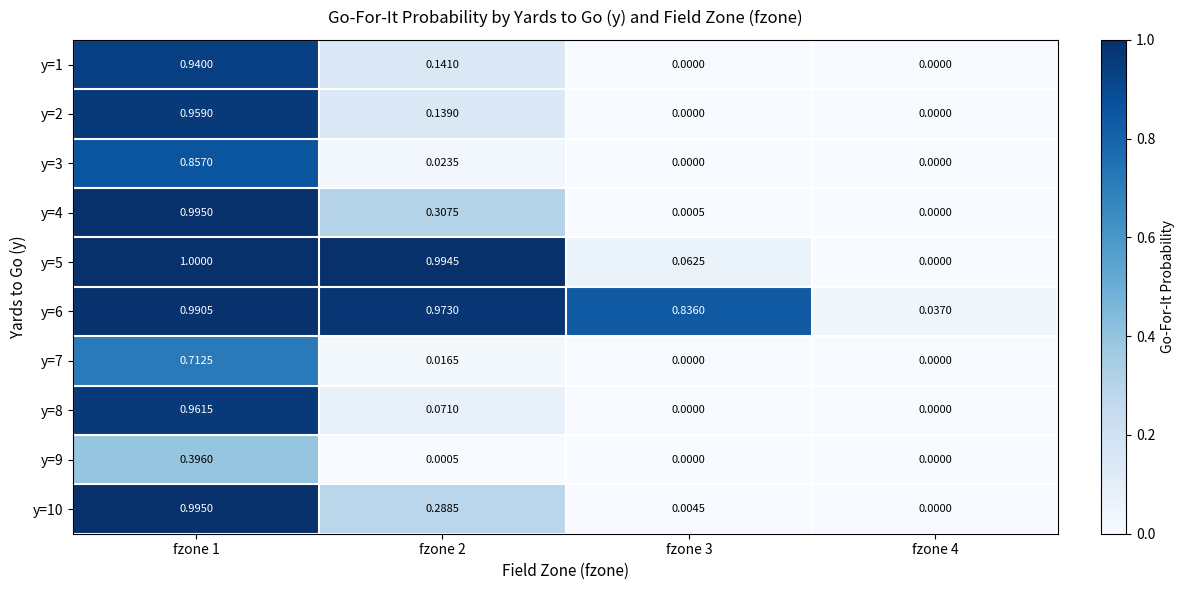

Which series has the largest total across all categories?

y=6